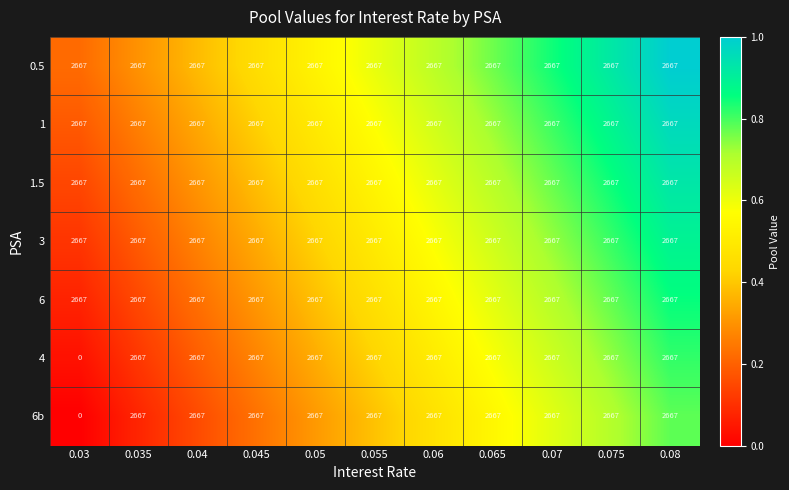

What is the sum of all 6b values?

26670